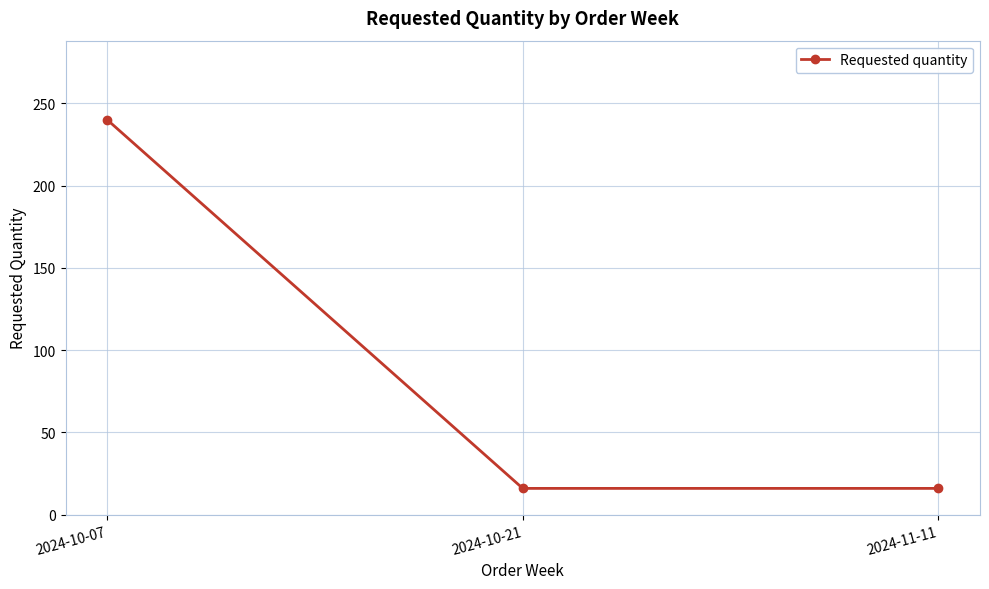

The chart shows a value of 240 at 2024-10-07. True or false?

True